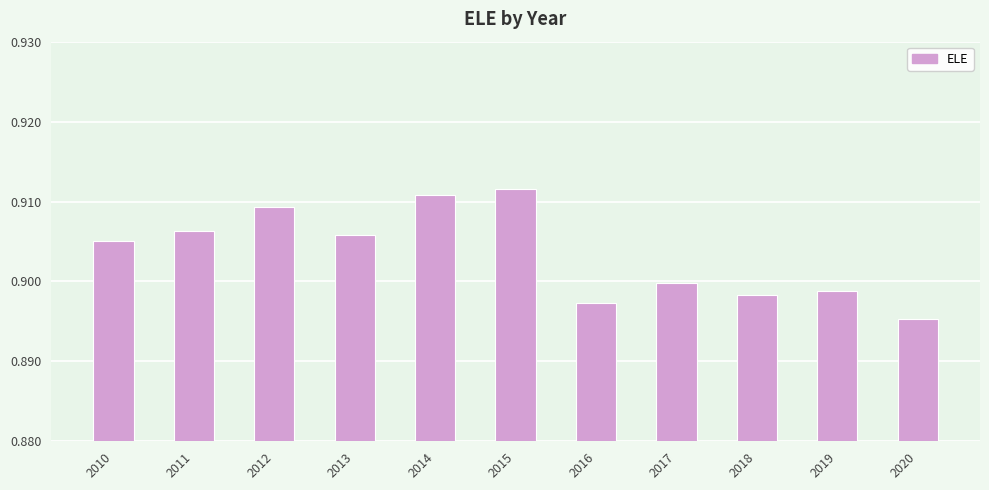

What is the sum of all values?

9.9